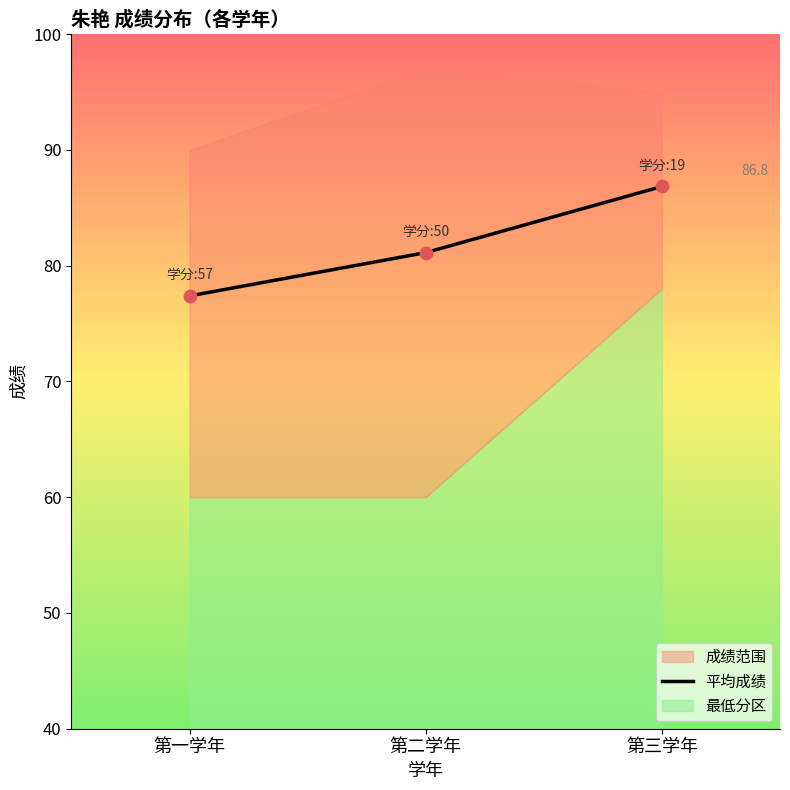

Between 第一学年 and 第二学年, which is larger?

第二学年